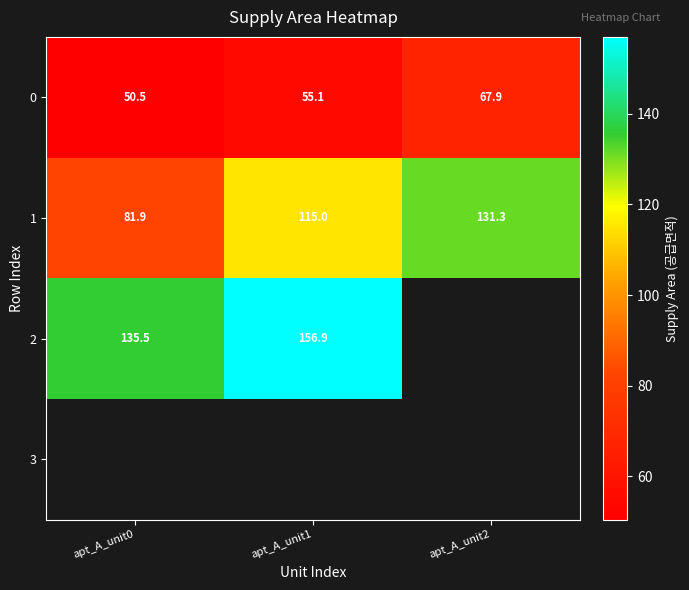

Which category has the lowest value in the 1 series?

apt_A_unit0